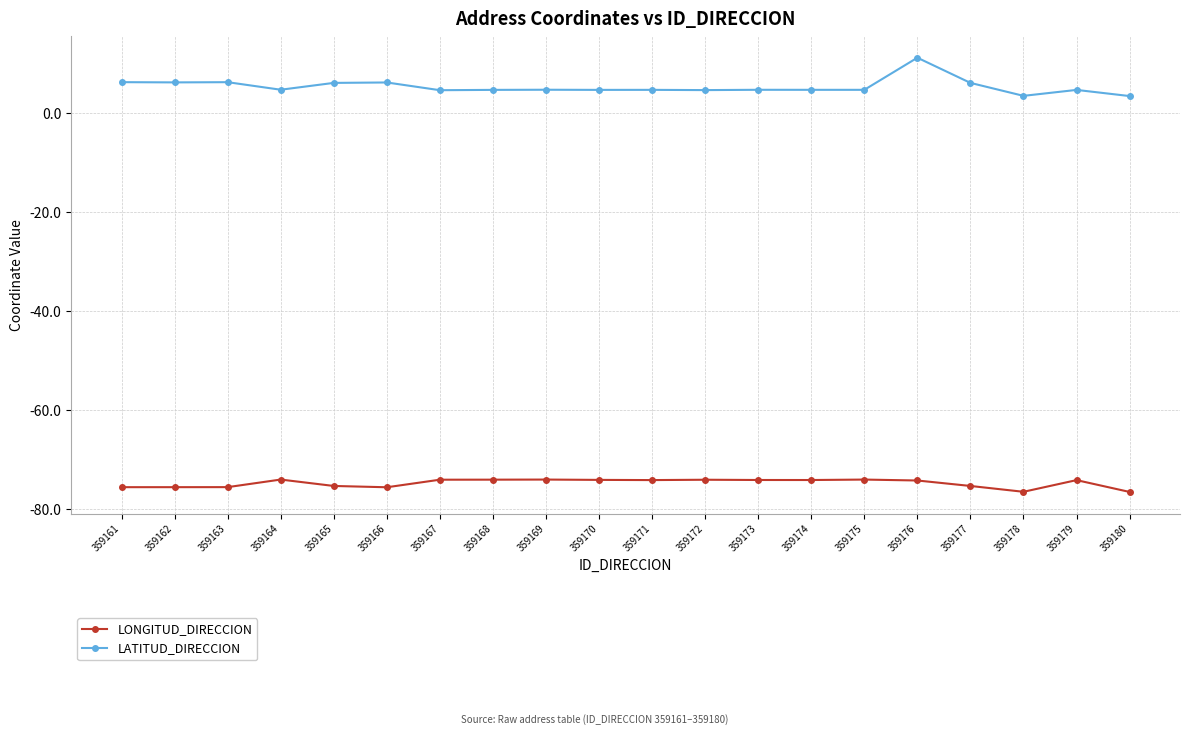

Count the number of data series in this chart.

2